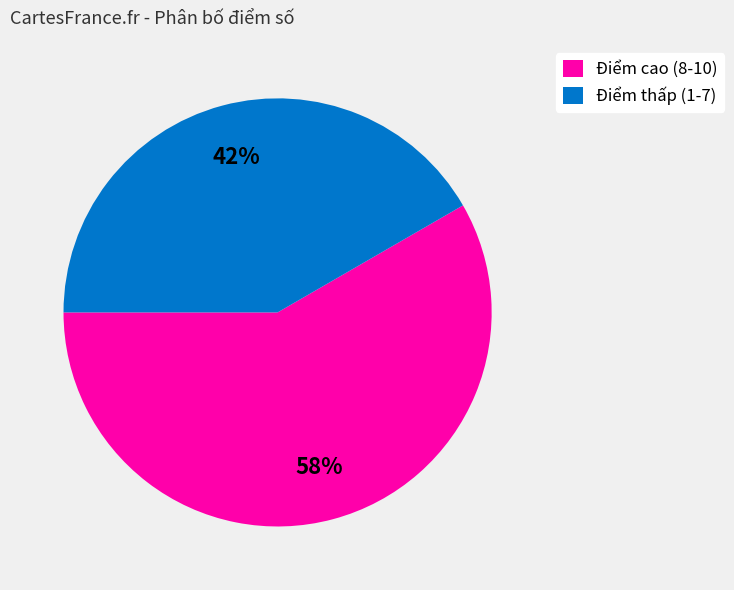

The Điểm cao (8-10) slice represents 58% of the pie. True or false?

True